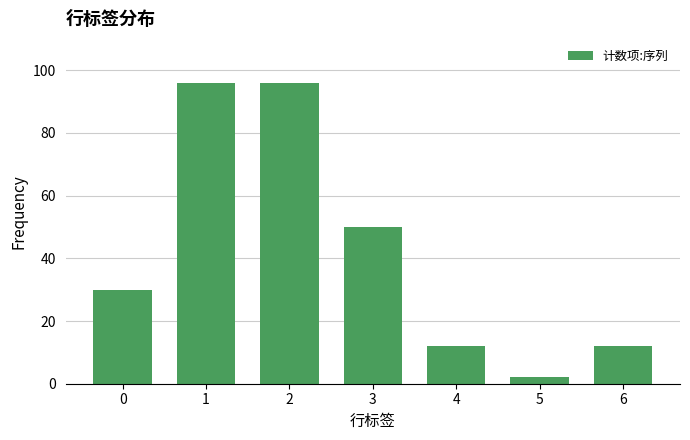

What is the maximum value shown in the chart?

96